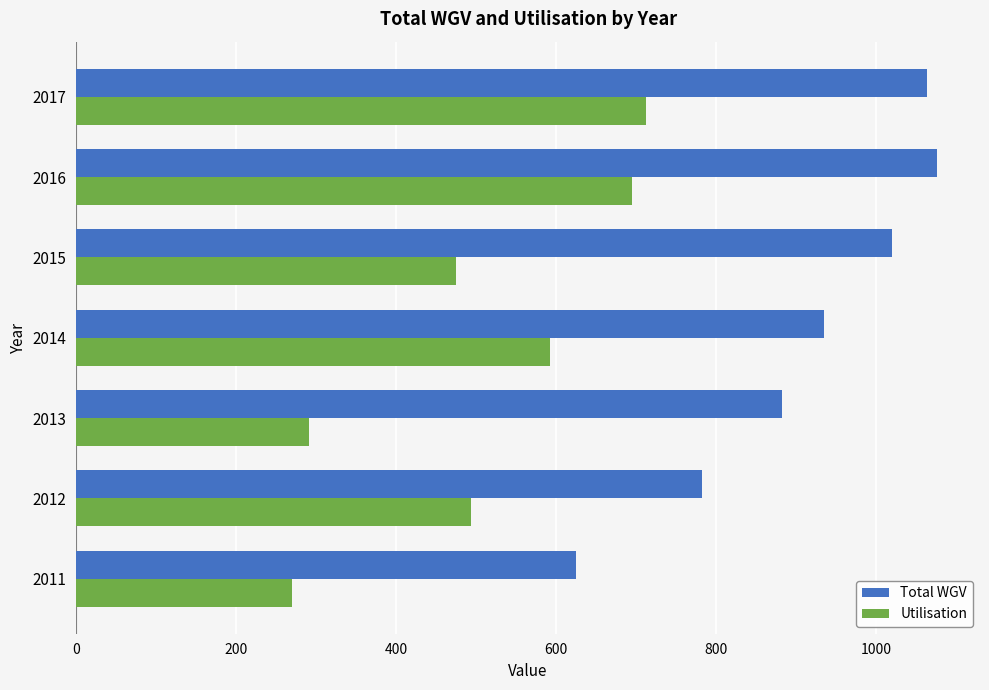

What is the sum of all Total WGV values?

6387.0